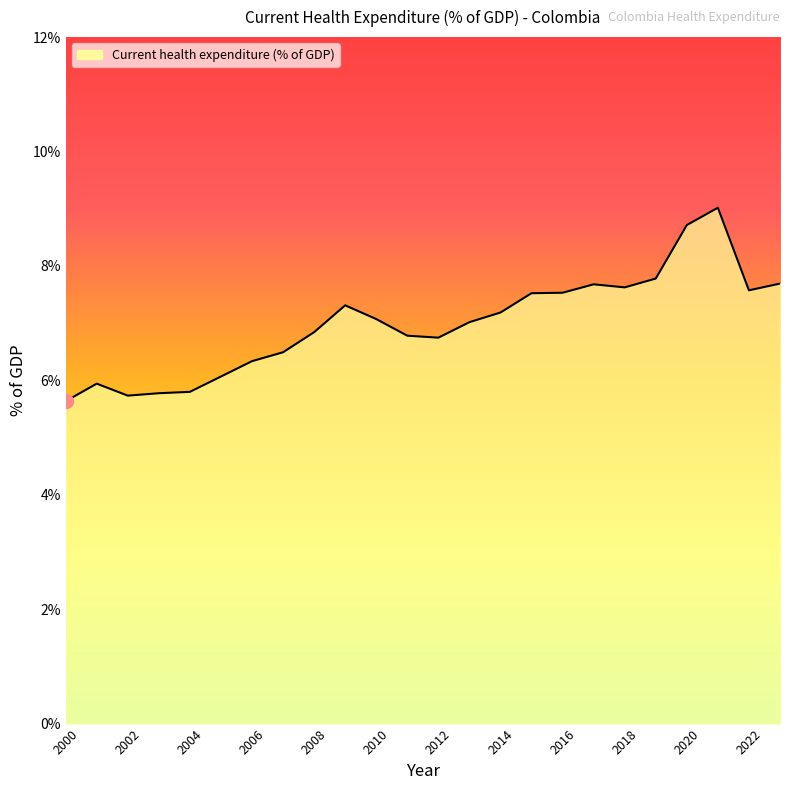

Count the number of categories in the chart.

24